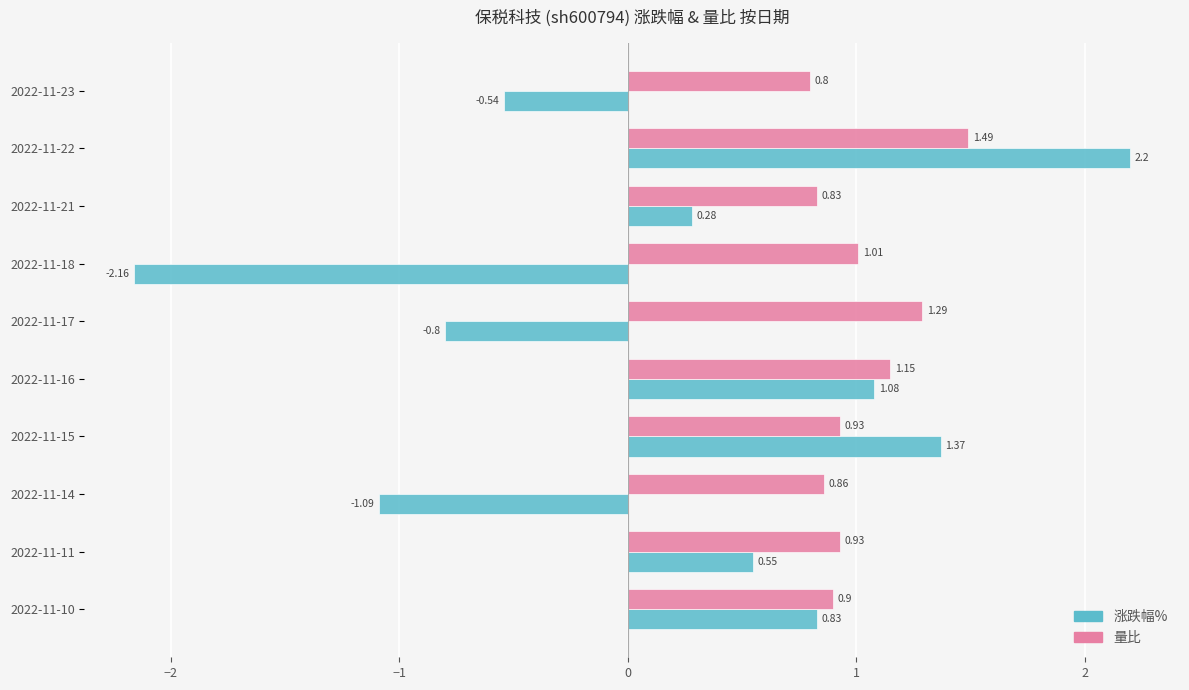

What is the sum of the 量比 values at 2022-11-11 and 2022-11-23?

1.7